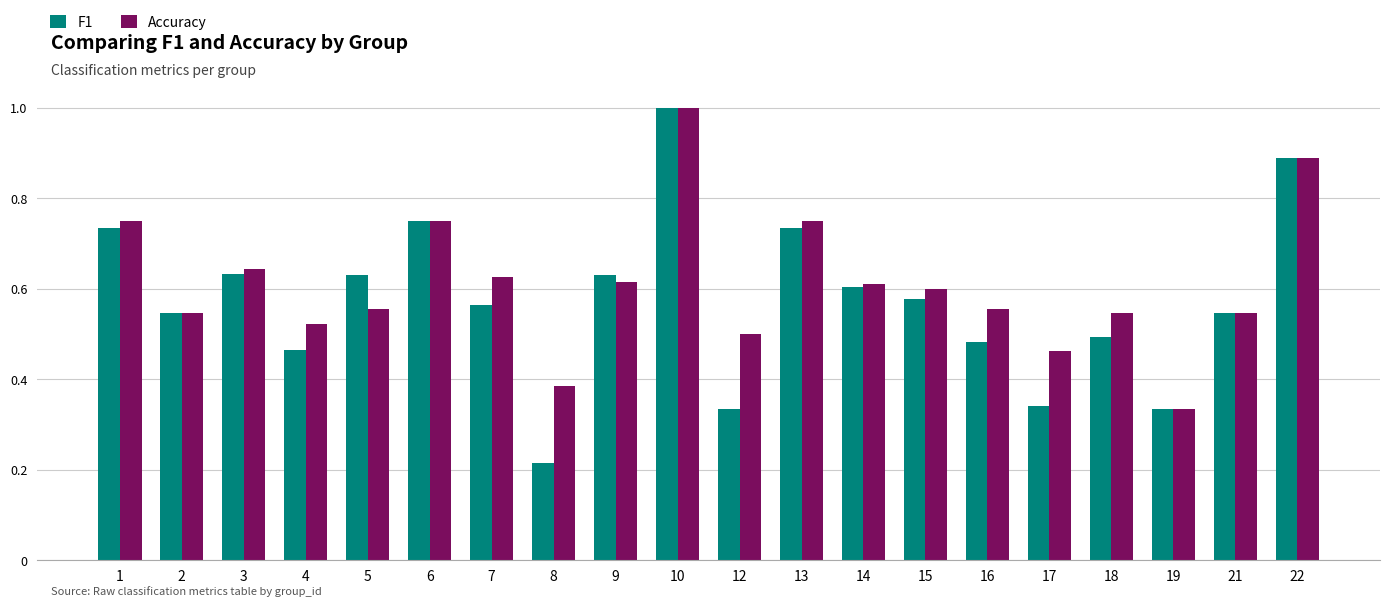

Rank the series at 4 from highest to lowest value.

Accuracy, F1